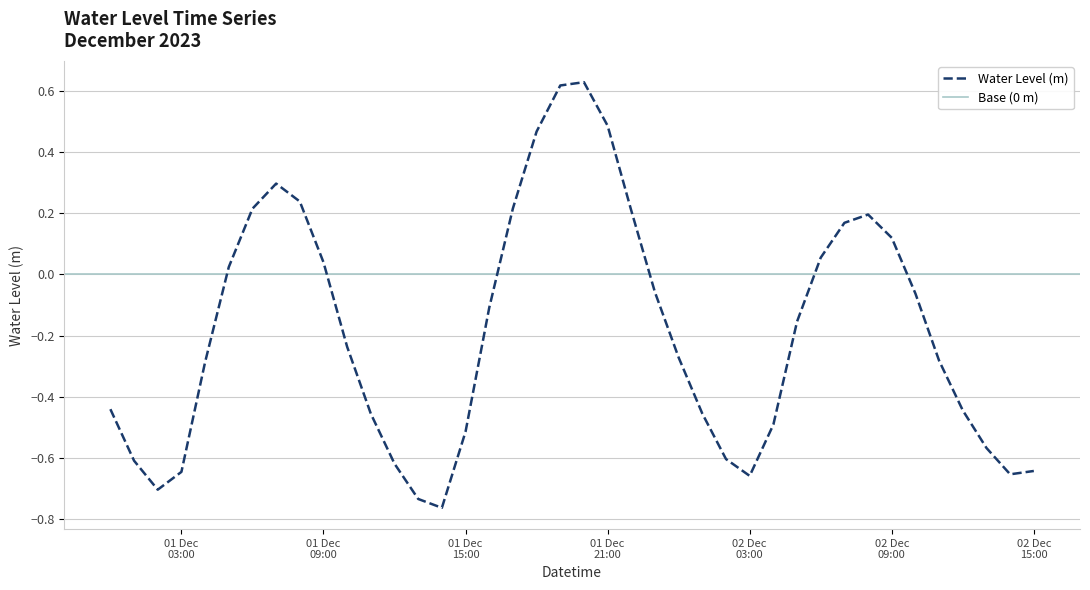

What is the label of the 24th point from the right?

2023-12-01 16:00:00